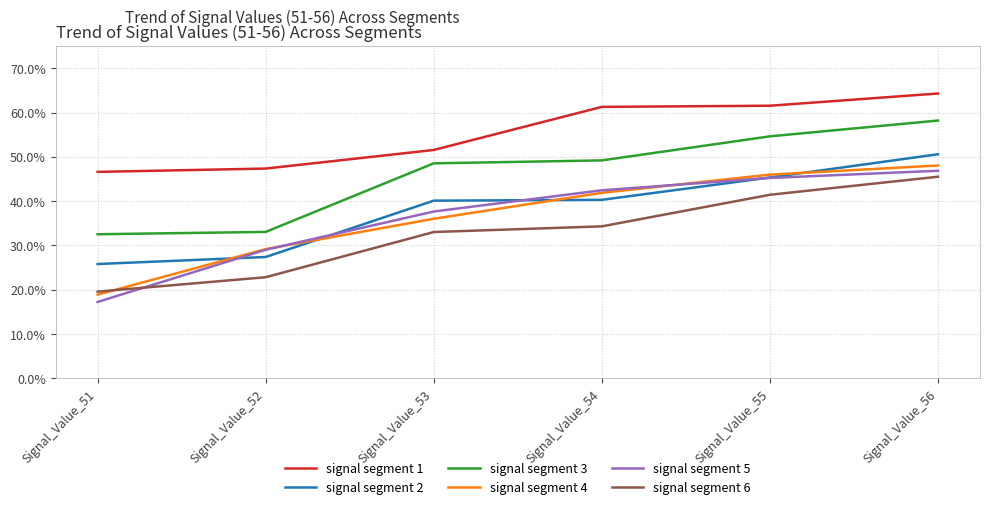

What is the sum of all signal segment 1 values?

3.3